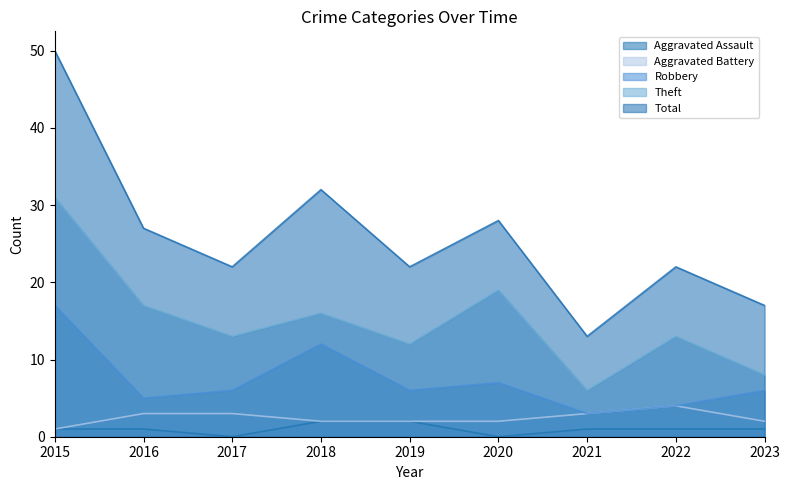

True or false: Aggravated Assault and Robbery intersect in this chart.

False